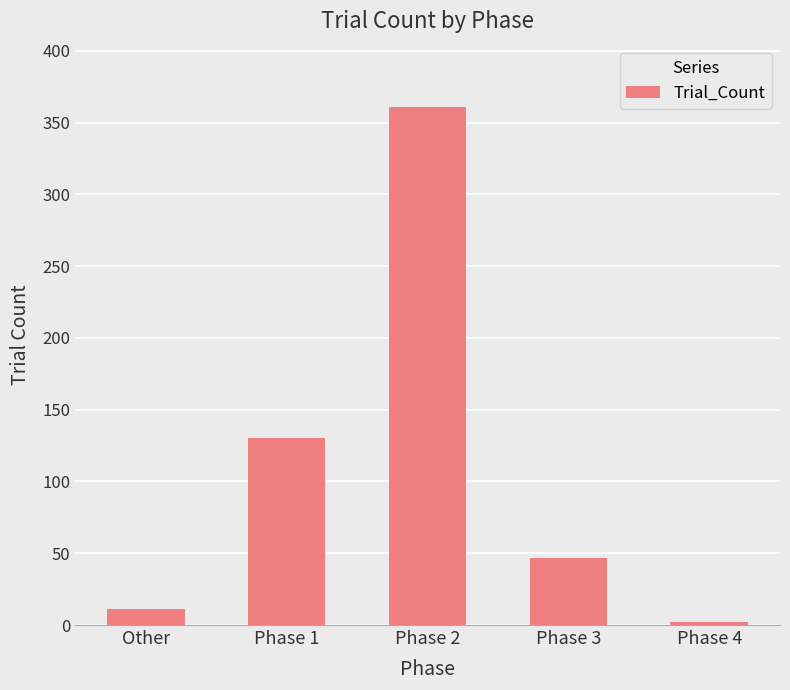

What is the change in value from Other to Phase 3?

+36